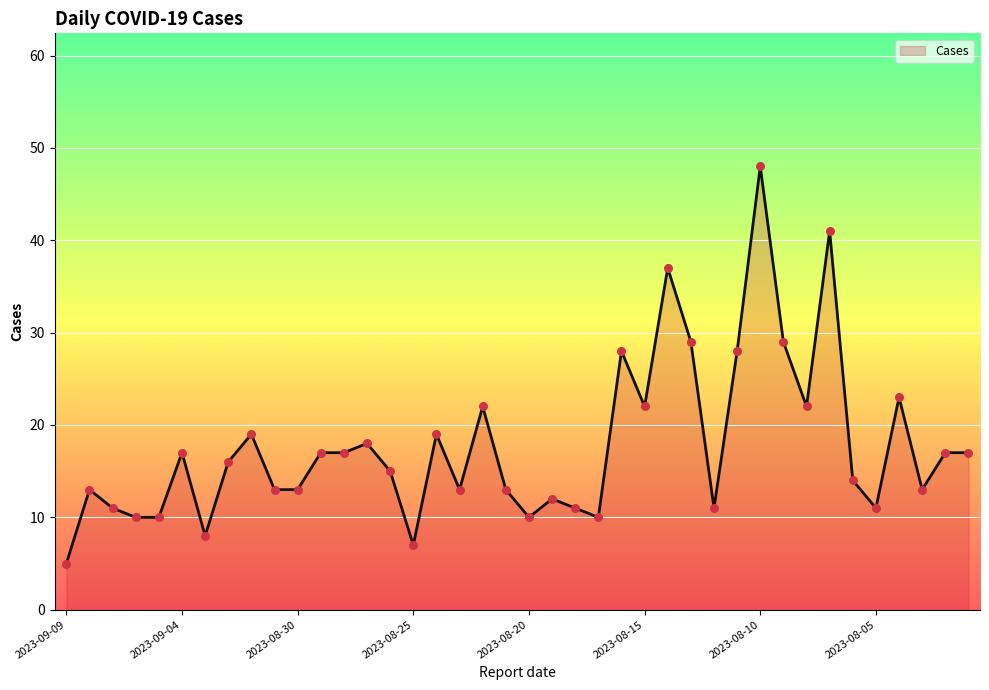

What is the difference between the maximum and minimum values?

43